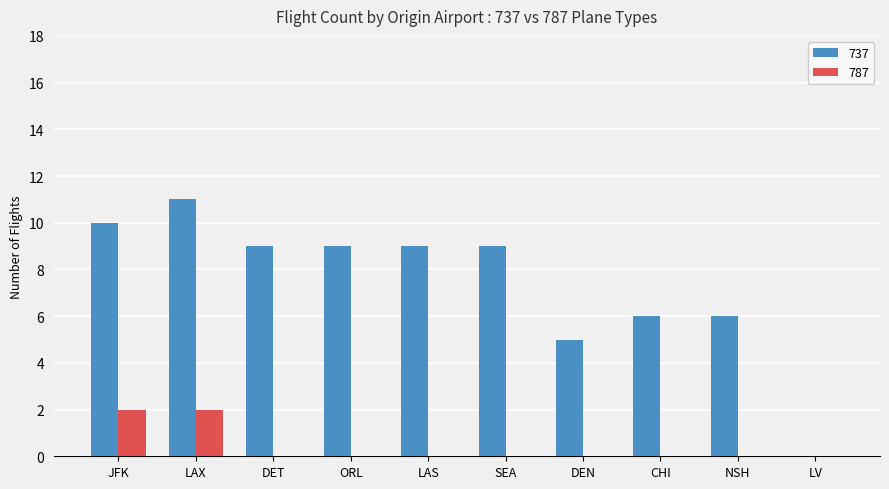

At which category does the chart reach its peak across all series?

LAX